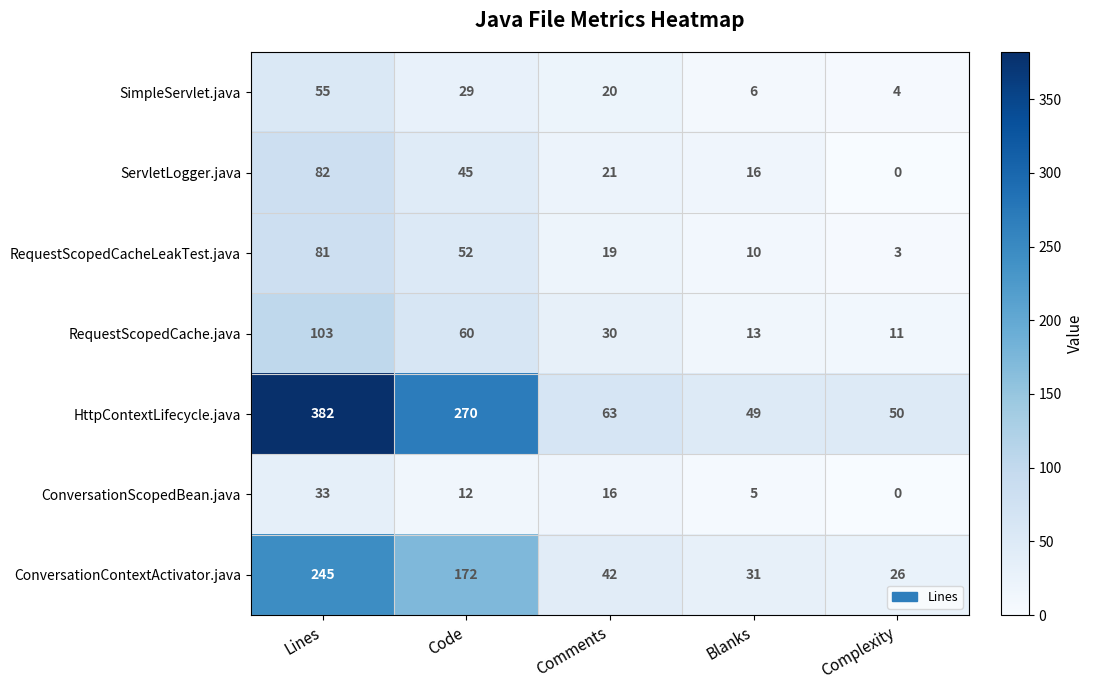

At which label is ConversationContextActivator.java closest to 135?

Code